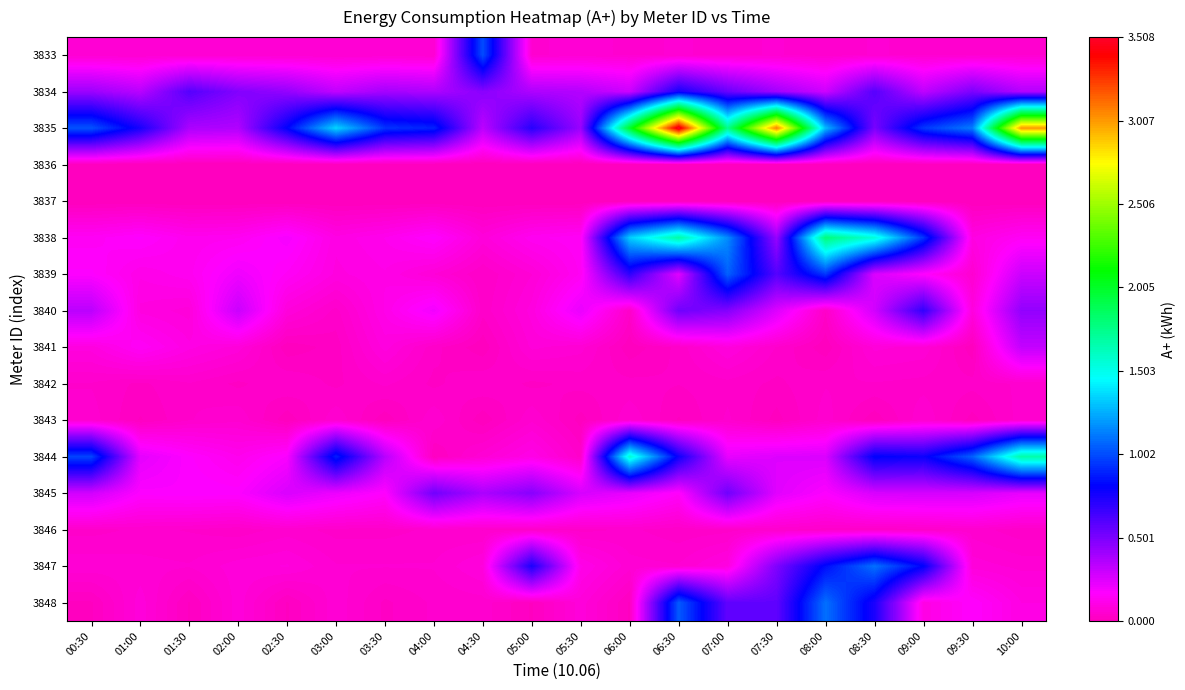

The value of 3834 at 03:00 is 0.6. True or false?

False